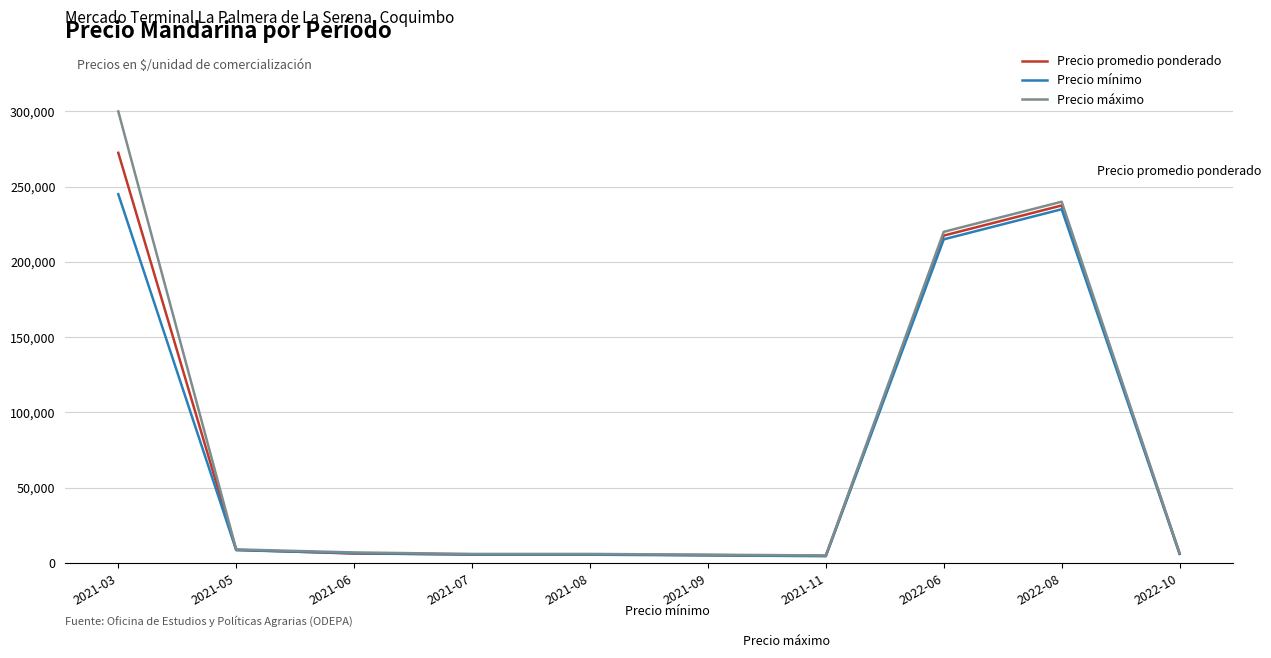

Is the value of Precio promedio ponderado at 2021-05 greater than the value of Precio mínimo at 2021-09?

Yes